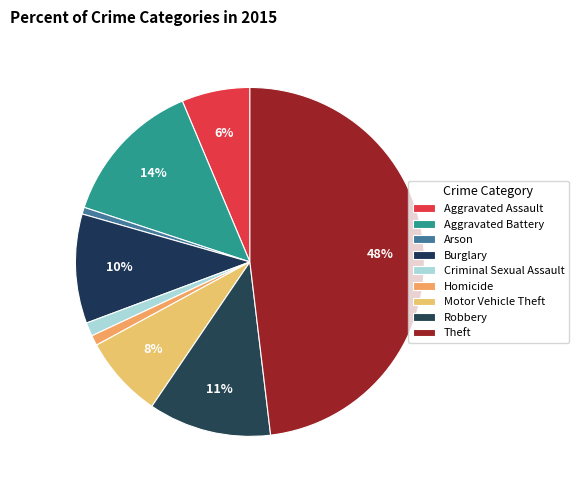

To the nearest percent, what is the average slice percentage?

11%